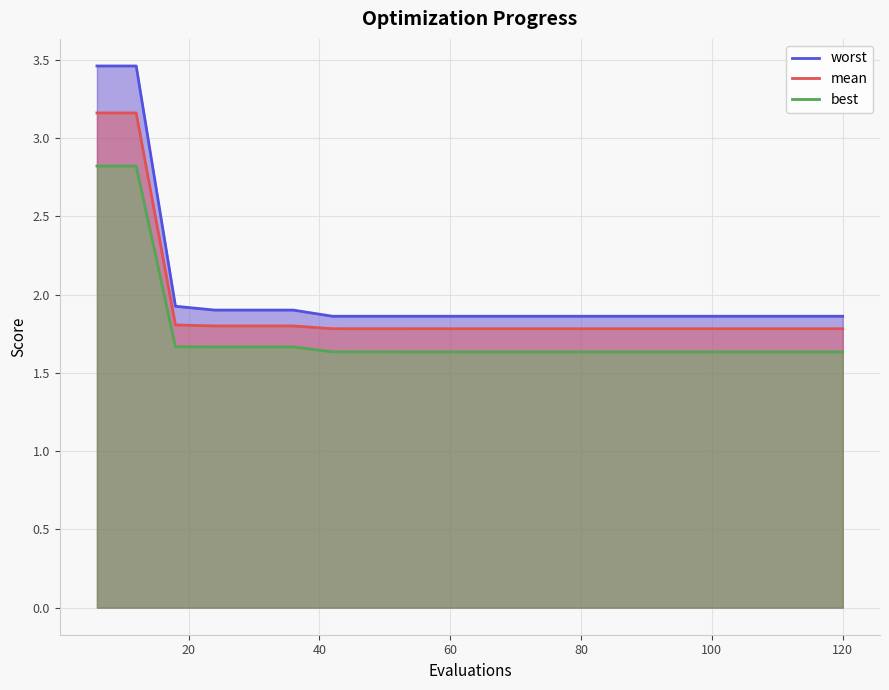

What is the difference between the second highest and second lowest values in the best series?

1.2